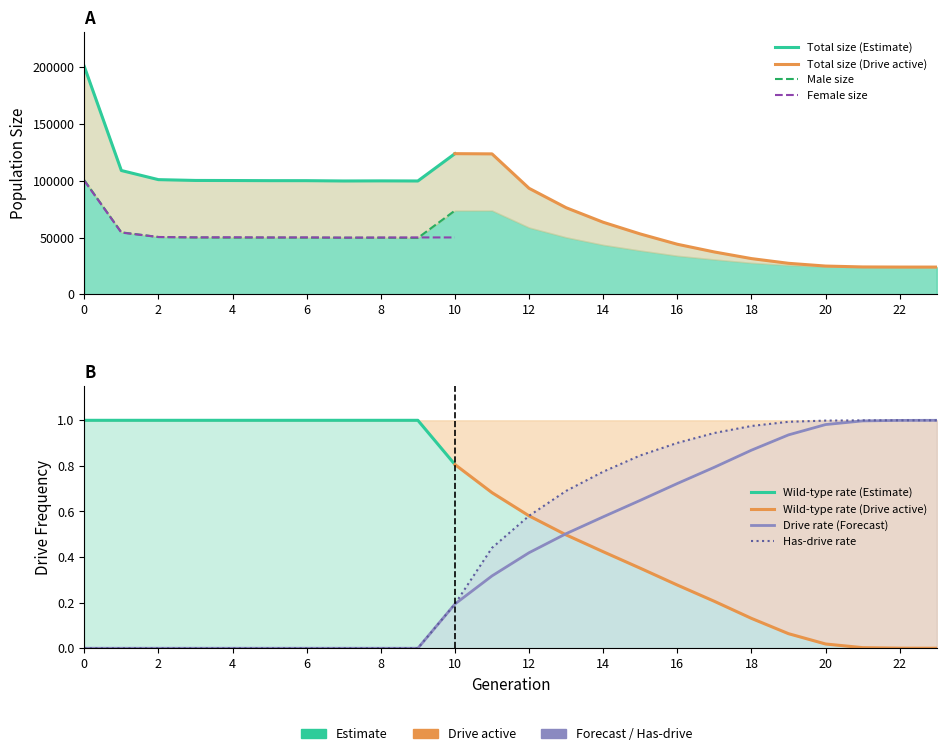

What is the difference between the maximum and minimum values in the rate_drive series?

1.0